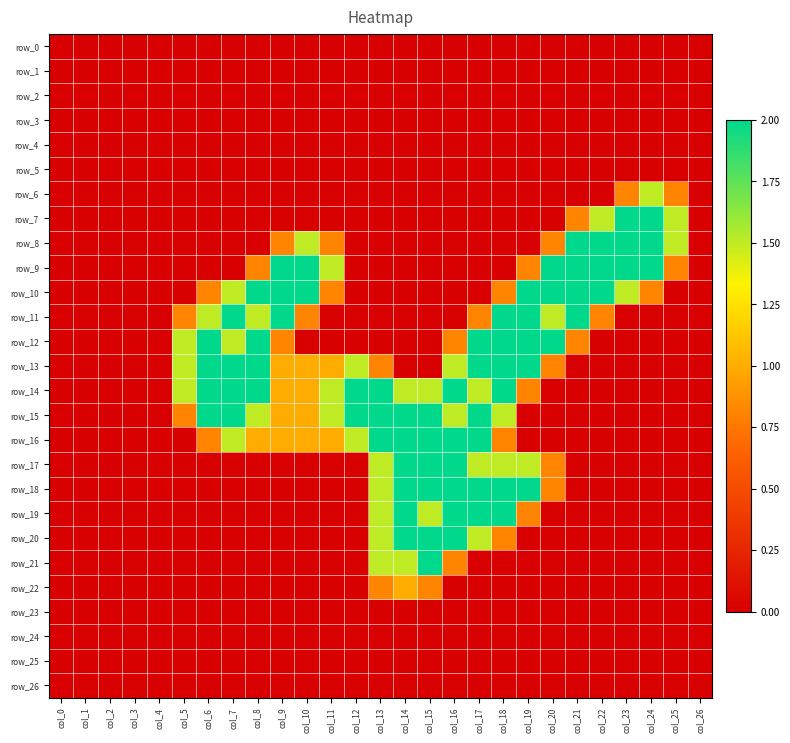

Reading left to right, extract all data points from this chart.

row_0: col_0=0.0	col_1=0.0	col_2=0.0	col_3=0.0	col_4=0.0	col_5=0.0	col_6=0.0	col_7=0.0	col_8=0.0	col_9=0.0	col_10=0.0	col_11=0.0	col_12=0.0	col_13=0.0	col_14=0.0	col_15=0.0	col_16=0.0	col_17=0.0	col_18=0.0	col_19=0.0	col_20=0.0	col_21=0.0	col_22=0.0	col_23=0.0	col_24=0.0	col_25=0.0	col_26=0.0
row_1: col_0=0.0	col_1=0.0	col_2=0.0	col_3=0.0	col_4=0.0	col_5=0.0	col_6=0.0	col_7=0.0	col_8=0.0	col_9=0.0	col_10=0.0	col_11=0.0	col_12=0.0	col_13=0.0	col_14=0.0	col_15=0.0	col_16=0.0	col_17=0.0	col_18=0.0	col_19=0.0	col_20=0.0	col_21=0.0	col_22=0.0	col_23=0.0	col_24=0.0	col_25=0.0	col_26=0.0
row_2: col_0=0.0	col_1=0.0	col_2=0.0	col_3=0.0	col_4=0.0	col_5=0.0	col_6=0.0	col_7=0.0	col_8=0.0	col_9=0.0	col_10=0.0	col_11=0.0	col_12=0.0	col_13=0.0	col_14=0.0	col_15=0.0	col_16=0.0	col_17=0.0	col_18=0.0	col_19=0.0	col_20=0.0	col_21=0.0	col_22=0.0	col_23=0.0	col_24=0.0	col_25=0.0	col_26=0.0
row_3: col_0=0.0	col_1=0.0	col_2=0.0	col_3=0.0	col_4=0.0	col_5=0.0	col_6=0.0	col_7=0.0	col_8=0.0	col_9=0.0	col_10=0.0	col_11=0.0	col_12=0.0	col_13=0.0	col_14=0.0	col_15=0.0	col_16=0.0	col_17=0.0	col_18=0.0	col_19=0.0	col_20=0.0	col_21=0.0	col_22=0.0	col_23=0.0	col_24=0.0	col_25=0.0	col_26=0.0
row_4: col_0=0.0	col_1=0.0	col_2=0.0	col_3=0.0	col_4=0.0	col_5=0.0	col_6=0.0	col_7=0.0	col_8=0.0	col_9=0.0	col_10=0.0	col_11=0.0	col_12=0.0	col_13=0.0	col_14=0.0	col_15=0.0	col_16=0.0	col_17=0.0	col_18=0.0	col_19=0.0	col_20=0.0	col_21=0.0	col_22=0.0	col_23=0.0	col_24=0.0	col_25=0.0	col_26=0.0
row_5: col_0=0.0	col_1=0.0	col_2=0.0	col_3=0.0	col_4=0.0	col_5=0.0	col_6=0.0	col_7=0.0	col_8=0.0	col_9=0.0	col_10=0.0	col_11=0.0	col_12=0.0	col_13=0.0	col_14=0.0	col_15=0.0	col_16=0.0	col_17=0.0	col_18=0.0	col_19=0.0	col_20=0.0	col_21=0.0	col_22=0.0	col_23=0.0	col_24=0.0	col_25=0.0	col_26=0.0
row_6: col_0=0.0	col_1=0.0	col_2=0.0	col_3=0.0	col_4=0.0	col_5=0.0	col_6=0.0	col_7=0.0	col_8=0.0	col_9=0.0	col_10=0.0	col_11=0.0	col_12=0.0	col_13=0.0	col_14=0.0	col_15=0.0	col_16=0.0	col_17=0.0	col_18=0.0	col_19=0.0	col_20=0.0	col_21=0.0	col_22=0.0	col_23=0.8	col_24=1.5	col_25=0.8	col_26=0.0
row_7: col_0=0.0	col_1=0.0	col_2=0.0	col_3=0.0	col_4=0.0	col_5=0.0	col_6=0.0	col_7=0.0	col_8=0.0	col_9=0.0	col_10=0.0	col_11=0.0	col_12=0.0	col_13=0.0	col_14=0.0	col_15=0.0	col_16=0.0	col_17=0.0	col_18=0.0	col_19=0.0	col_20=0.0	col_21=0.8	col_22=1.5	col_23=2.0	col_24=2.0	col_25=1.5	col_26=0.0
row_8: col_0=0.0	col_1=0.0	col_2=0.0	col_3=0.0	col_4=0.0	col_5=0.0	col_6=0.0	col_7=0.0	col_8=0.0	col_9=0.8	col_10=1.5	col_11=0.8	col_12=0.0	col_13=0.0	col_14=0.0	col_15=0.0	col_16=0.0	col_17=0.0	col_18=0.0	col_19=0.0	col_20=0.8	col_21=2.0	col_22=2.0	col_23=2.0	col_24=2.0	col_25=1.5	col_26=0.0
row_9: col_0=0.0	col_1=0.0	col_2=0.0	col_3=0.0	col_4=0.0	col_5=0.0	col_6=0.0	col_7=0.0	col_8=0.8	col_9=2.0	col_10=2.0	col_11=1.5	col_12=0.0	col_13=0.0	col_14=0.0	col_15=0.0	col_16=0.0	col_17=0.0	col_18=0.0	col_19=0.8	col_20=2.0	col_21=2.0	col_22=2.0	col_23=2.0	col_24=2.0	col_25=0.8	col_26=0.0
row_10: col_0=0.0	col_1=0.0	col_2=0.0	col_3=0.0	col_4=0.0	col_5=0.0	col_6=0.8	col_7=1.5	col_8=2.0	col_9=2.0	col_10=2.0	col_11=0.8	col_12=0.0	col_13=0.0	col_14=0.0	col_15=0.0	col_16=0.0	col_17=0.0	col_18=0.8	col_19=2.0	col_20=2.0	col_21=2.0	col_22=2.0	col_23=1.5	col_24=0.8	col_25=0.0	col_26=0.0
row_11: col_0=0.0	col_1=0.0	col_2=0.0	col_3=0.0	col_4=0.0	col_5=0.8	col_6=1.5	col_7=2.0	col_8=1.5	col_9=2.0	col_10=0.8	col_11=0.0	col_12=0.0	col_13=0.0	col_14=0.0	col_15=0.0	col_16=0.0	col_17=0.8	col_18=2.0	col_19=2.0	col_20=1.5	col_21=2.0	col_22=0.8	col_23=0.0	col_24=0.0	col_25=0.0	col_26=0.0
row_12: col_0=0.0	col_1=0.0	col_2=0.0	col_3=0.0	col_4=0.0	col_5=1.5	col_6=2.0	col_7=1.5	col_8=2.0	col_9=0.8	col_10=0.0	col_11=0.0	col_12=0.0	col_13=0.0	col_14=0.0	col_15=0.0	col_16=0.8	col_17=2.0	col_18=2.0	col_19=2.0	col_20=2.0	col_21=0.8	col_22=0.0	col_23=0.0	col_24=0.0	col_25=0.0	col_26=0.0
row_13: col_0=0.0	col_1=0.0	col_2=0.0	col_3=0.0	col_4=0.0	col_5=1.5	col_6=2.0	col_7=2.0	col_8=2.0	col_9=1.0	col_10=1.0	col_11=1.0	col_12=1.5	col_13=0.8	col_14=0.0	col_15=0.0	col_16=1.5	col_17=2.0	col_18=2.0	col_19=2.0	col_20=0.8	col_21=0.0	col_22=0.0	col_23=0.0	col_24=0.0	col_25=0.0	col_26=0.0
row_14: col_0=0.0	col_1=0.0	col_2=0.0	col_3=0.0	col_4=0.0	col_5=1.5	col_6=2.0	col_7=2.0	col_8=2.0	col_9=1.0	col_10=1.0	col_11=1.5	col_12=2.0	col_13=2.0	col_14=1.5	col_15=1.5	col_16=2.0	col_17=1.5	col_18=2.0	col_19=0.8	col_20=0.0	col_21=0.0	col_22=0.0	col_23=0.0	col_24=0.0	col_25=0.0	col_26=0.0
row_15: col_0=0.0	col_1=0.0	col_2=0.0	col_3=0.0	col_4=0.0	col_5=0.8	col_6=2.0	col_7=2.0	col_8=1.5	col_9=1.0	col_10=1.0	col_11=1.5	col_12=2.0	col_13=2.0	col_14=2.0	col_15=2.0	col_16=1.5	col_17=2.0	col_18=1.5	col_19=0.0	col_20=0.0	col_21=0.0	col_22=0.0	col_23=0.0	col_24=0.0	col_25=0.0	col_26=0.0
row_16: col_0=0.0	col_1=0.0	col_2=0.0	col_3=0.0	col_4=0.0	col_5=0.0	col_6=0.8	col_7=1.5	col_8=1.0	col_9=1.0	col_10=1.0	col_11=1.0	col_12=1.5	col_13=2.0	col_14=2.0	col_15=2.0	col_16=2.0	col_17=2.0	col_18=0.8	col_19=0.0	col_20=0.0	col_21=0.0	col_22=0.0	col_23=0.0	col_24=0.0	col_25=0.0	col_26=0.0
row_17: col_0=0.0	col_1=0.0	col_2=0.0	col_3=0.0	col_4=0.0	col_5=0.0	col_6=0.0	col_7=0.0	col_8=0.0	col_9=0.0	col_10=0.0	col_11=0.0	col_12=0.0	col_13=1.5	col_14=2.0	col_15=2.0	col_16=2.0	col_17=1.5	col_18=1.5	col_19=1.5	col_20=0.8	col_21=0.0	col_22=0.0	col_23=0.0	col_24=0.0	col_25=0.0	col_26=0.0
row_18: col_0=0.0	col_1=0.0	col_2=0.0	col_3=0.0	col_4=0.0	col_5=0.0	col_6=0.0	col_7=0.0	col_8=0.0	col_9=0.0	col_10=0.0	col_11=0.0	col_12=0.0	col_13=1.5	col_14=2.0	col_15=2.0	col_16=2.0	col_17=2.0	col_18=2.0	col_19=2.0	col_20=0.8	col_21=0.0	col_22=0.0	col_23=0.0	col_24=0.0	col_25=0.0	col_26=0.0
row_19: col_0=0.0	col_1=0.0	col_2=0.0	col_3=0.0	col_4=0.0	col_5=0.0	col_6=0.0	col_7=0.0	col_8=0.0	col_9=0.0	col_10=0.0	col_11=0.0	col_12=0.0	col_13=1.5	col_14=2.0	col_15=1.5	col_16=2.0	col_17=2.0	col_18=2.0	col_19=0.8	col_20=0.0	col_21=0.0	col_22=0.0	col_23=0.0	col_24=0.0	col_25=0.0	col_26=0.0
row_20: col_0=0.0	col_1=0.0	col_2=0.0	col_3=0.0	col_4=0.0	col_5=0.0	col_6=0.0	col_7=0.0	col_8=0.0	col_9=0.0	col_10=0.0	col_11=0.0	col_12=0.0	col_13=1.5	col_14=2.0	col_15=2.0	col_16=2.0	col_17=1.5	col_18=0.8	col_19=0.0	col_20=0.0	col_21=0.0	col_22=0.0	col_23=0.0	col_24=0.0	col_25=0.0	col_26=0.0
row_21: col_0=0.0	col_1=0.0	col_2=0.0	col_3=0.0	col_4=0.0	col_5=0.0	col_6=0.0	col_7=0.0	col_8=0.0	col_9=0.0	col_10=0.0	col_11=0.0	col_12=0.0	col_13=1.5	col_14=1.5	col_15=2.0	col_16=0.8	col_17=0.0	col_18=0.0	col_19=0.0	col_20=0.0	col_21=0.0	col_22=0.0	col_23=0.0	col_24=0.0	col_25=0.0	col_26=0.0
row_22: col_0=0.0	col_1=0.0	col_2=0.0	col_3=0.0	col_4=0.0	col_5=0.0	col_6=0.0	col_7=0.0	col_8=0.0	col_9=0.0	col_10=0.0	col_11=0.0	col_12=0.0	col_13=0.8	col_14=1.0	col_15=0.8	col_16=0.0	col_17=0.0	col_18=0.0	col_19=0.0	col_20=0.0	col_21=0.0	col_22=0.0	col_23=0.0	col_24=0.0	col_25=0.0	col_26=0.0
row_23: col_0=0.0	col_1=0.0	col_2=0.0	col_3=0.0	col_4=0.0	col_5=0.0	col_6=0.0	col_7=0.0	col_8=0.0	col_9=0.0	col_10=0.0	col_11=0.0	col_12=0.0	col_13=0.0	col_14=0.0	col_15=0.0	col_16=0.0	col_17=0.0	col_18=0.0	col_19=0.0	col_20=0.0	col_21=0.0	col_22=0.0	col_23=0.0	col_24=0.0	col_25=0.0	col_26=0.0
row_24: col_0=0.0	col_1=0.0	col_2=0.0	col_3=0.0	col_4=0.0	col_5=0.0	col_6=0.0	col_7=0.0	col_8=0.0	col_9=0.0	col_10=0.0	col_11=0.0	col_12=0.0	col_13=0.0	col_14=0.0	col_15=0.0	col_16=0.0	col_17=0.0	col_18=0.0	col_19=0.0	col_20=0.0	col_21=0.0	col_22=0.0	col_23=0.0	col_24=0.0	col_25=0.0	col_26=0.0
row_25: col_0=0.0	col_1=0.0	col_2=0.0	col_3=0.0	col_4=0.0	col_5=0.0	col_6=0.0	col_7=0.0	col_8=0.0	col_9=0.0	col_10=0.0	col_11=0.0	col_12=0.0	col_13=0.0	col_14=0.0	col_15=0.0	col_16=0.0	col_17=0.0	col_18=0.0	col_19=0.0	col_20=0.0	col_21=0.0	col_22=0.0	col_23=0.0	col_24=0.0	col_25=0.0	col_26=0.0
row_26: col_0=0.0	col_1=0.0	col_2=0.0	col_3=0.0	col_4=0.0	col_5=0.0	col_6=0.0	col_7=0.0	col_8=0.0	col_9=0.0	col_10=0.0	col_11=0.0	col_12=0.0	col_13=0.0	col_14=0.0	col_15=0.0	col_16=0.0	col_17=0.0	col_18=0.0	col_19=0.0	col_20=0.0	col_21=0.0	col_22=0.0	col_23=0.0	col_24=0.0	col_25=0.0	col_26=0.0